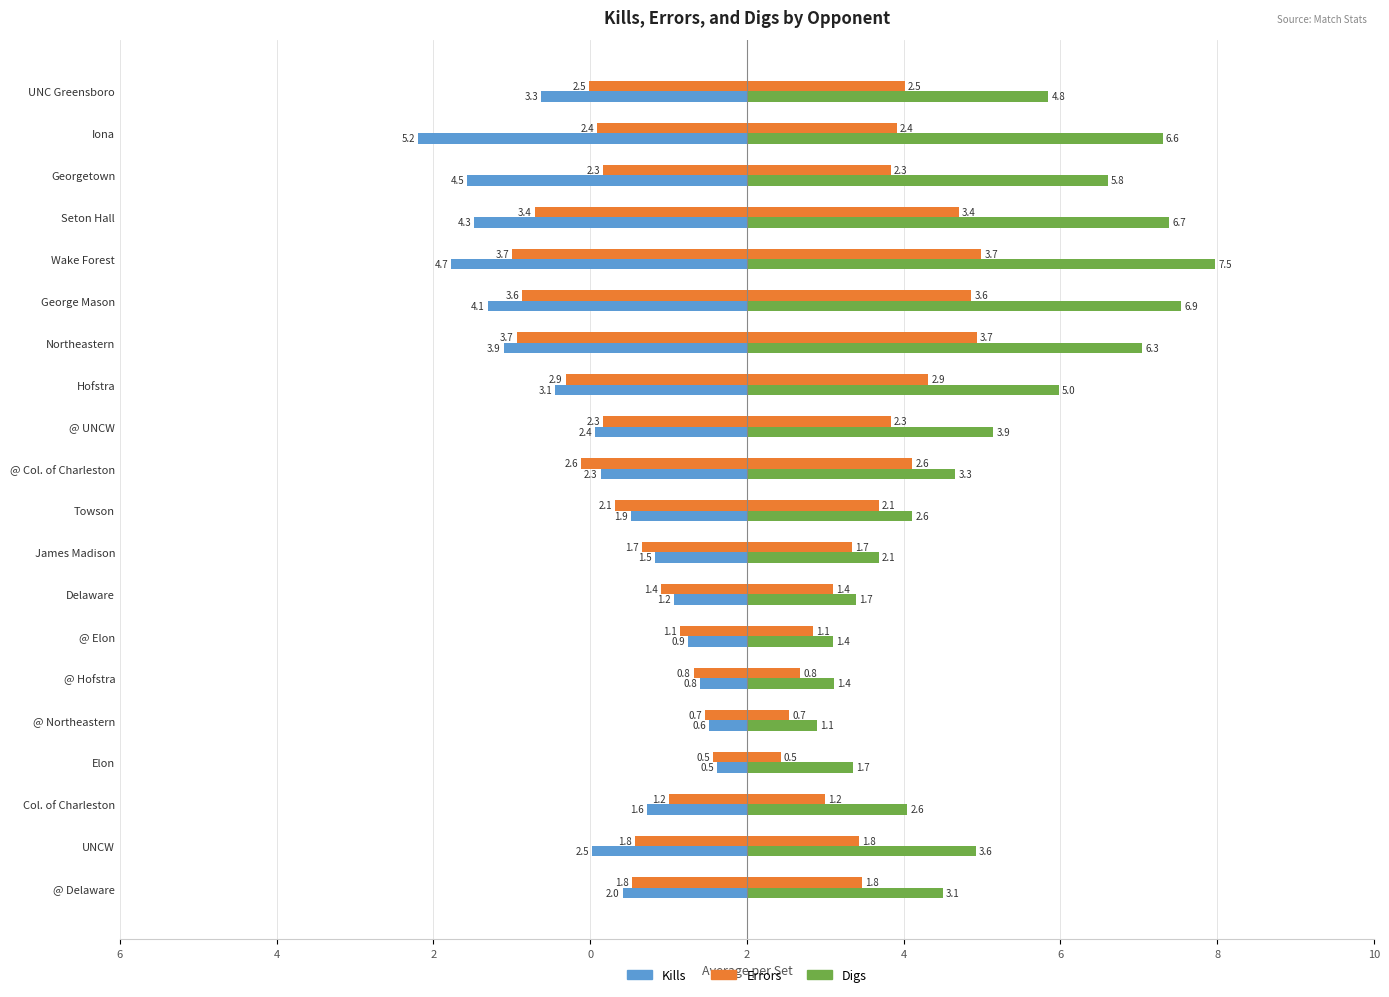

At how many categories does at least one series exceed 1?

20